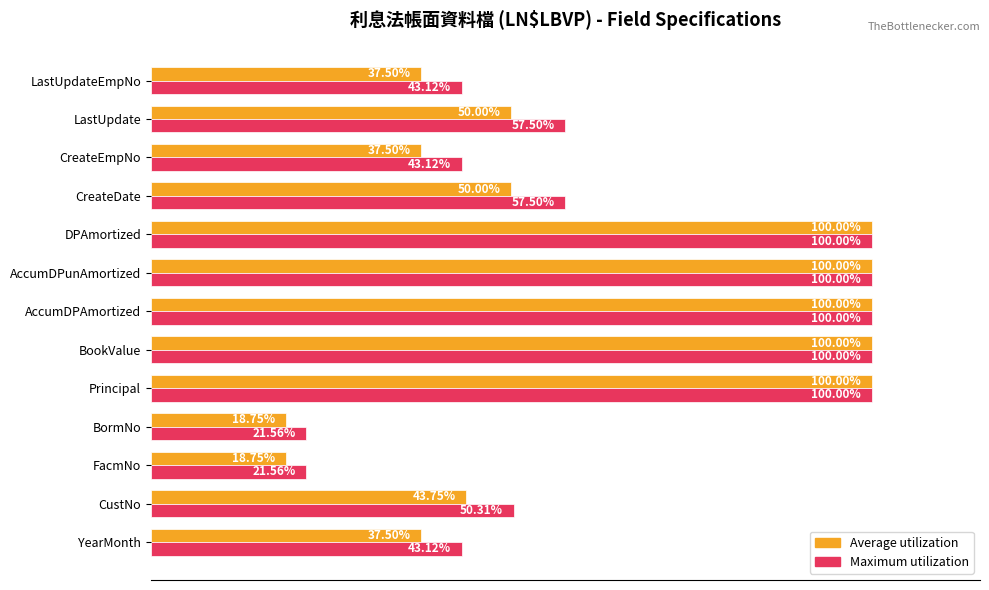

Which series has the largest total across all categories?

Maximum utilization